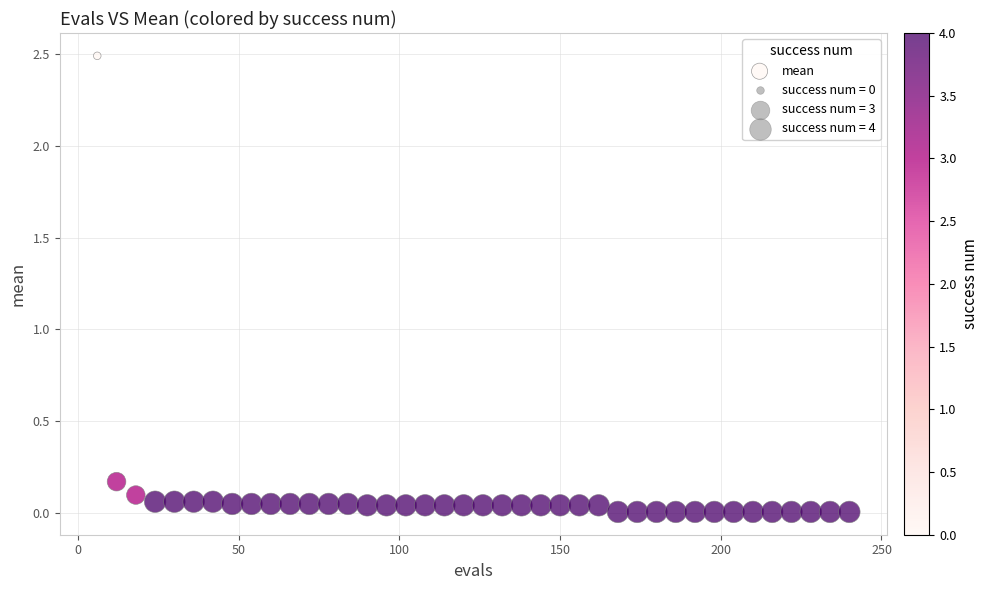

What is the range of Y values (max minus min)?

2.5